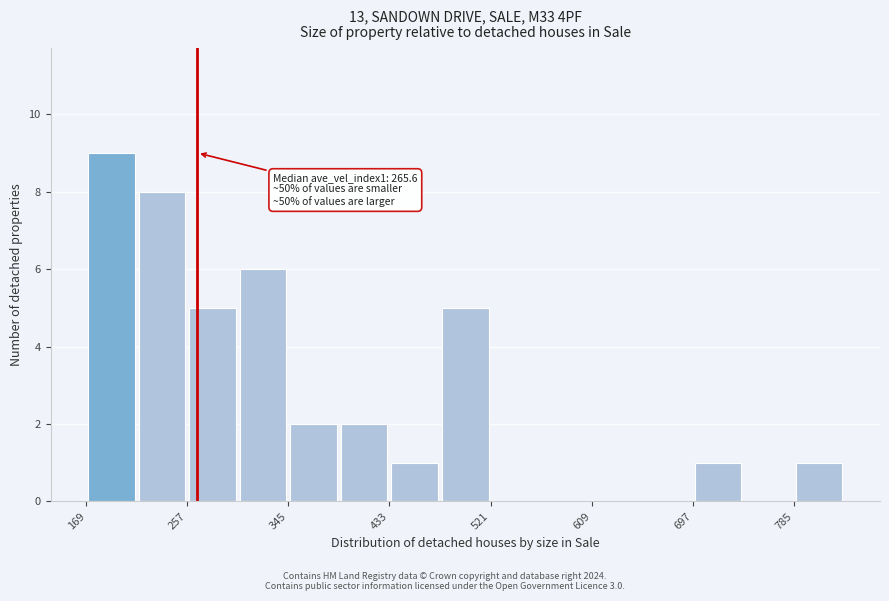

Over which range of the x-axis is the bar tallest?

170 to 210